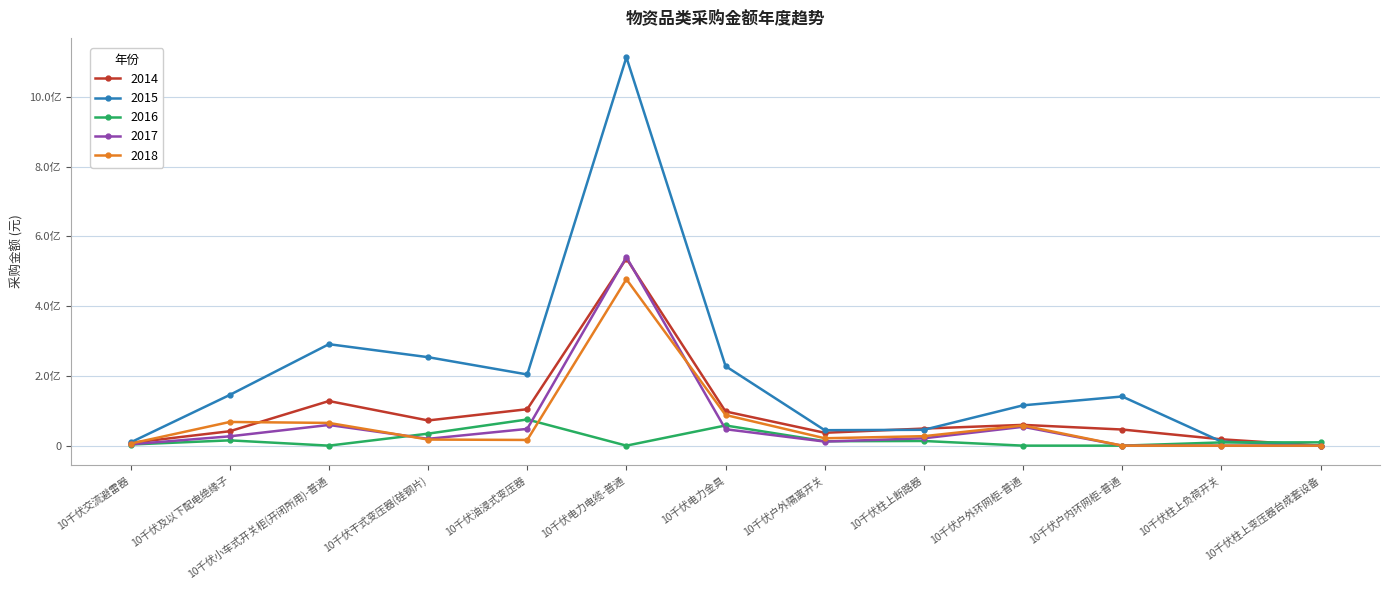

What is the value of the 2014 point at the 5th from the left?

104399342.8